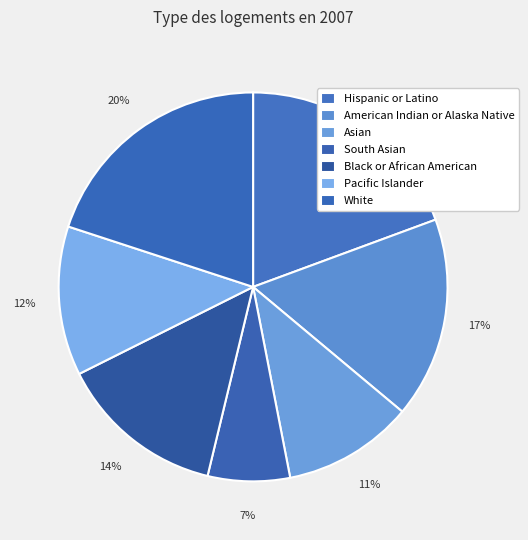

To the nearest percent, what portion does South Asian represent?

7%